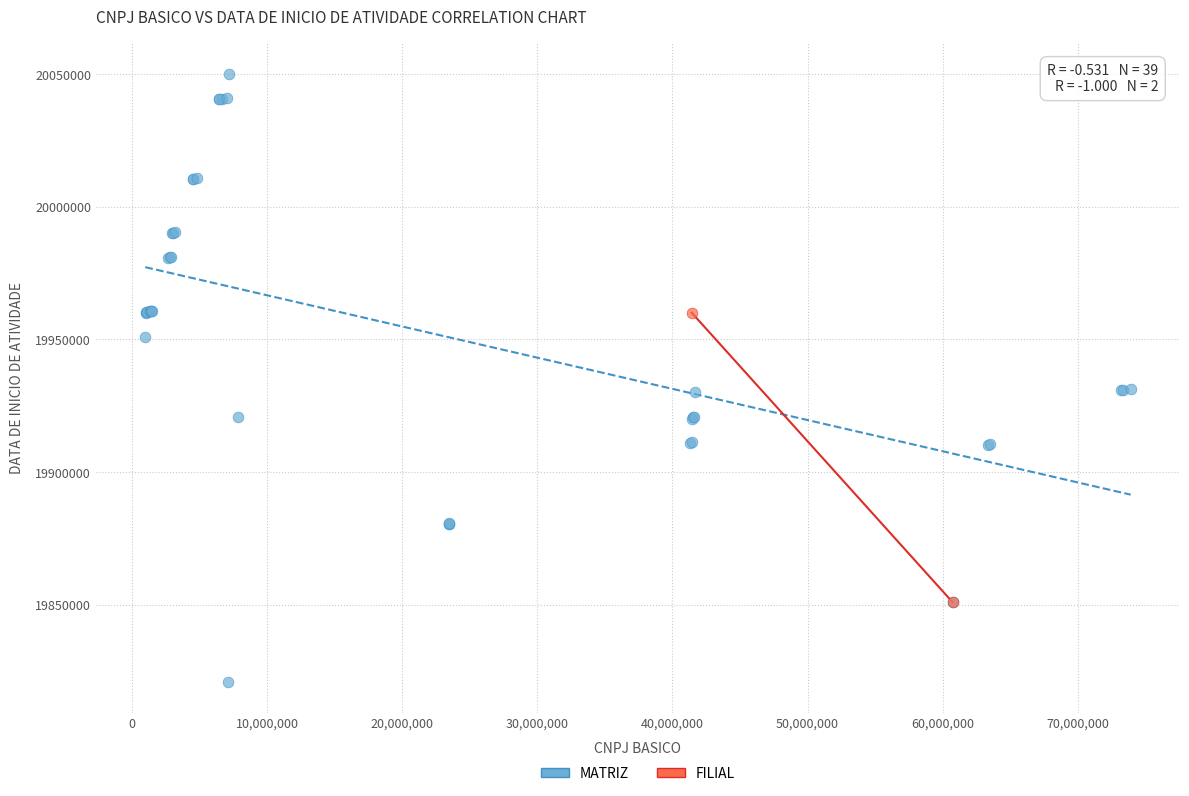

What are all the series names shown in the legend?

MATRIZ, FILIAL